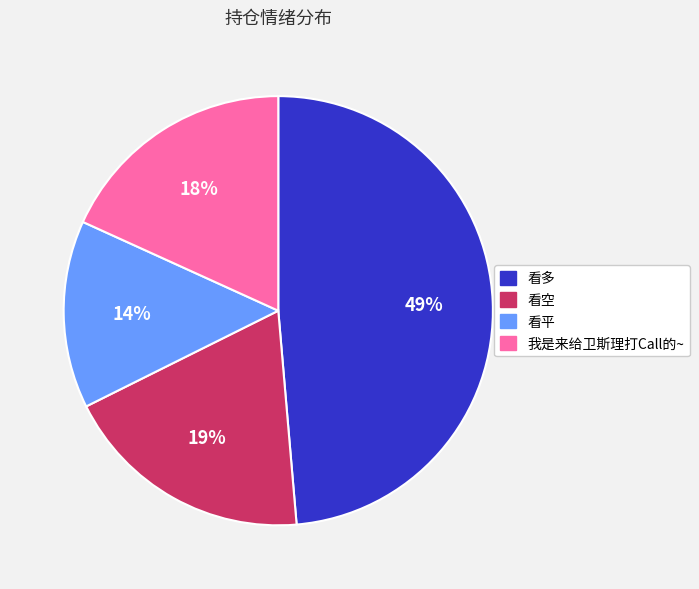

Which has a higher value, 看平 or 看空?

看空